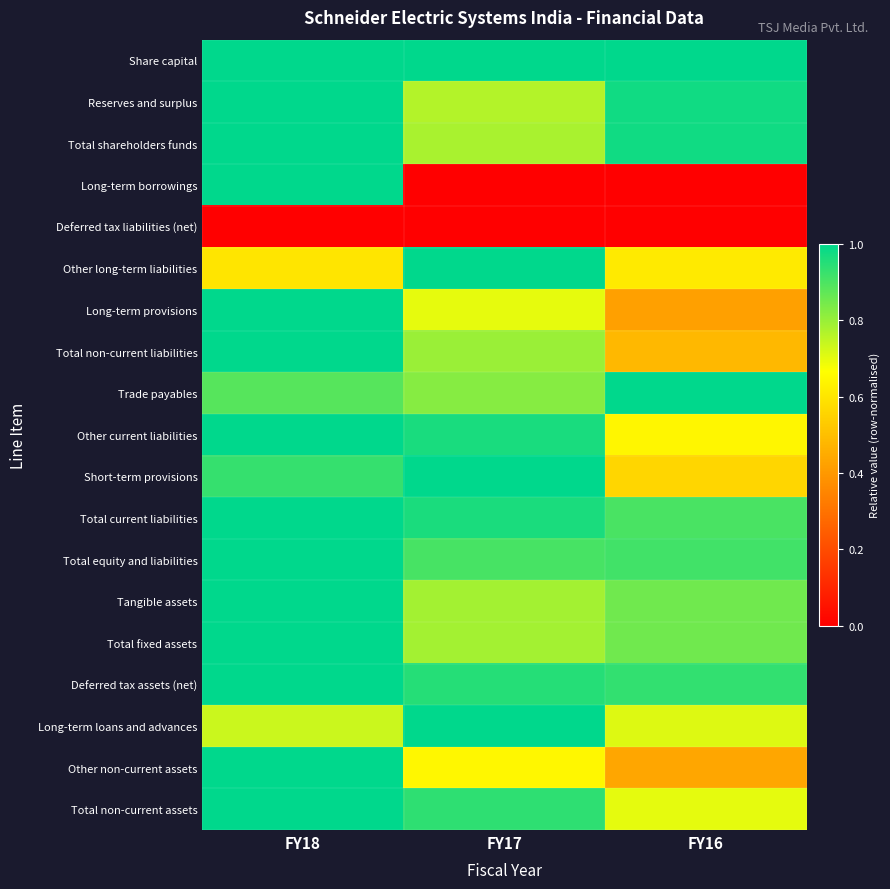

List the series in order of their peak value, lowest first.

Deferred tax liabilities (net), Share capital, Reserves and surplus, Total shareholders funds, Long-term borrowings, Other long-term liabilities, Long-term provisions, Total non-current liabilities, Trade payables, Other current liabilities, Short-term provisions, Total current liabilities, Total equity and liabilities, Tangible assets, Total fixed assets, Deferred tax assets (net), Long-term loans and advances, Other non-current assets, Total non-current assets